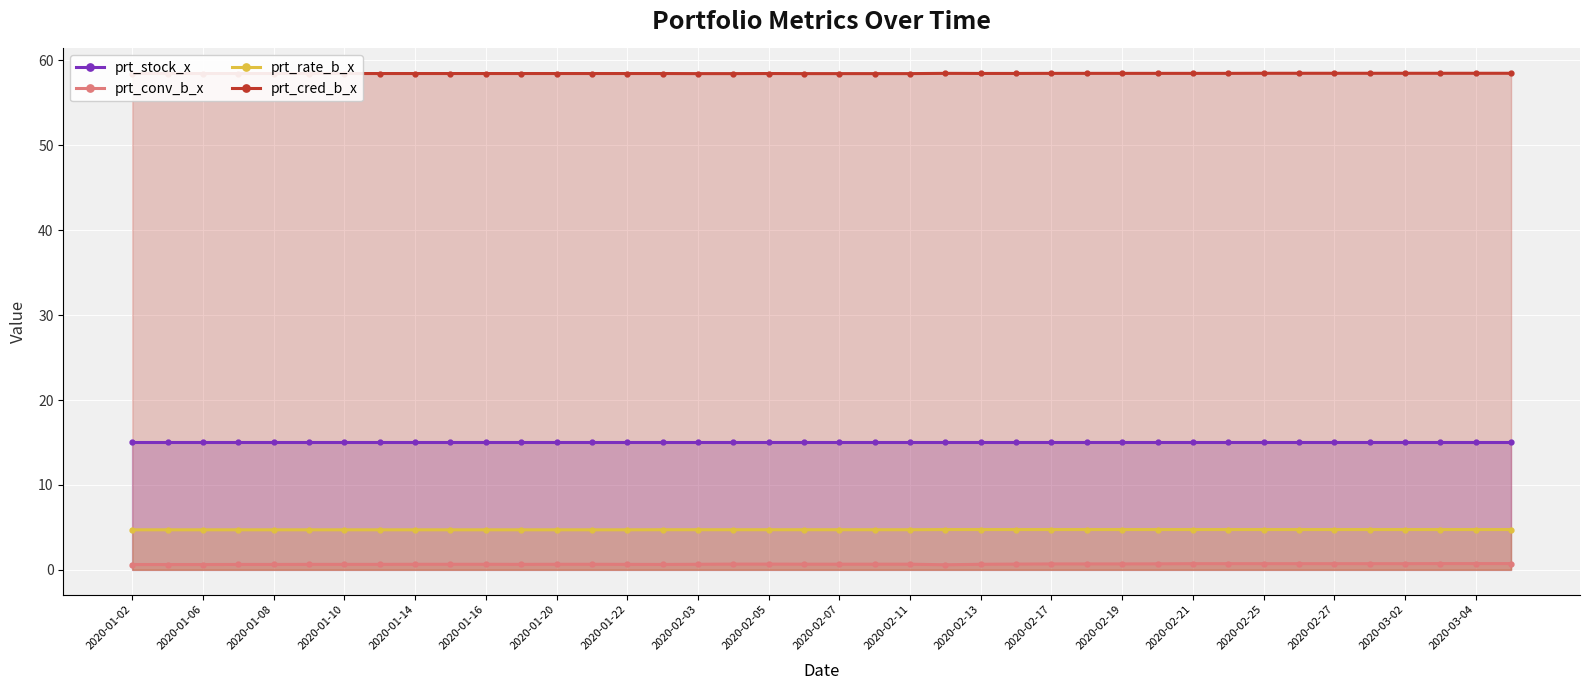

What are all the series names shown in the legend?

prt_stock_x, prt_conv_b_x, prt_rate_b_x, prt_cred_b_x